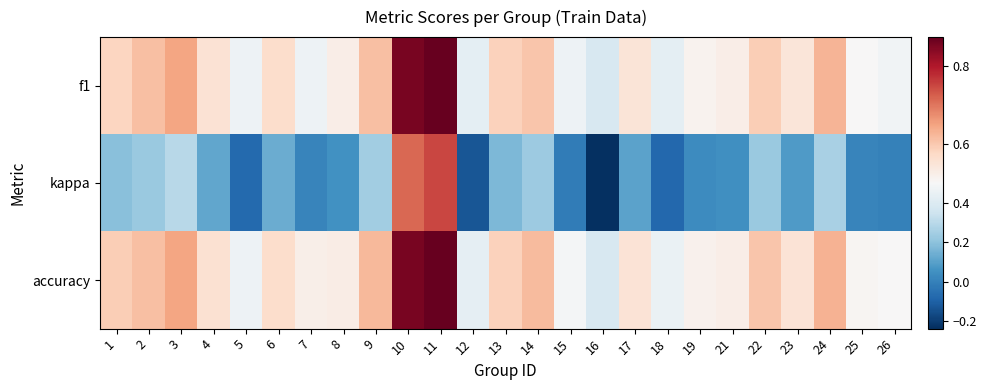

What is the total value across all series at 4?

1.2